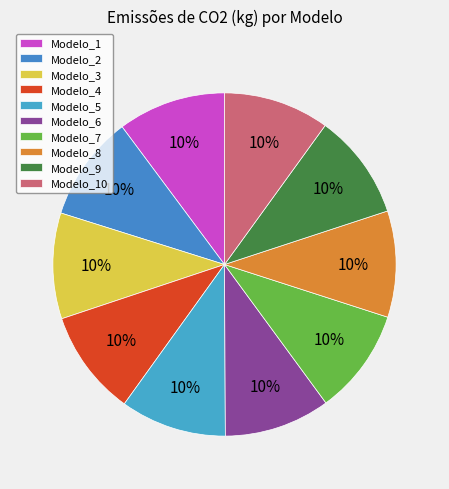

Is there a majority slice in this chart?

No